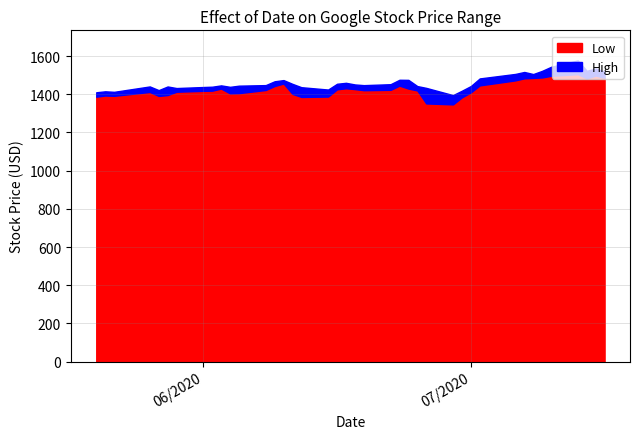

In High, how many points are higher than both neighbors (excluding endpoints)?

10